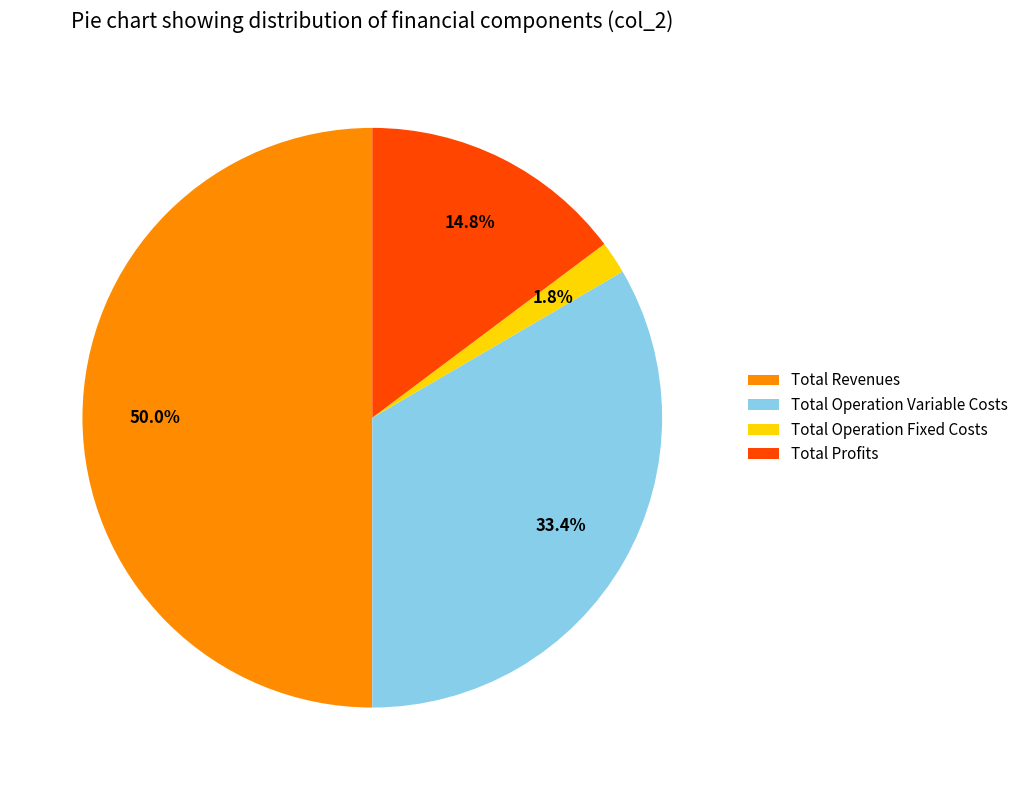

To the nearest percent, what percentage of the pie is Total Operation Variable Costs?

33%